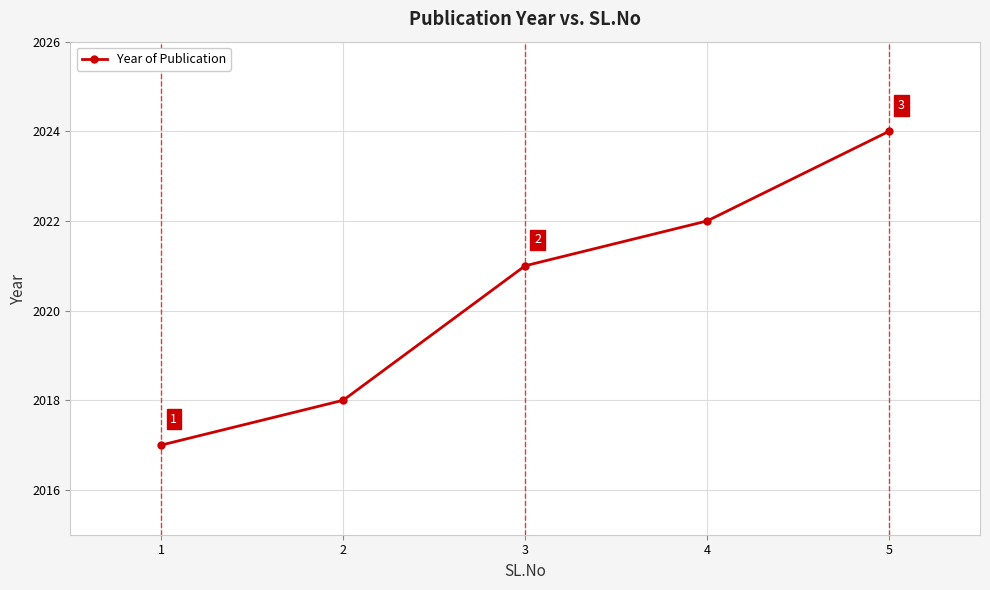

The chart shows a value of 2022 at 4. True or false?

True